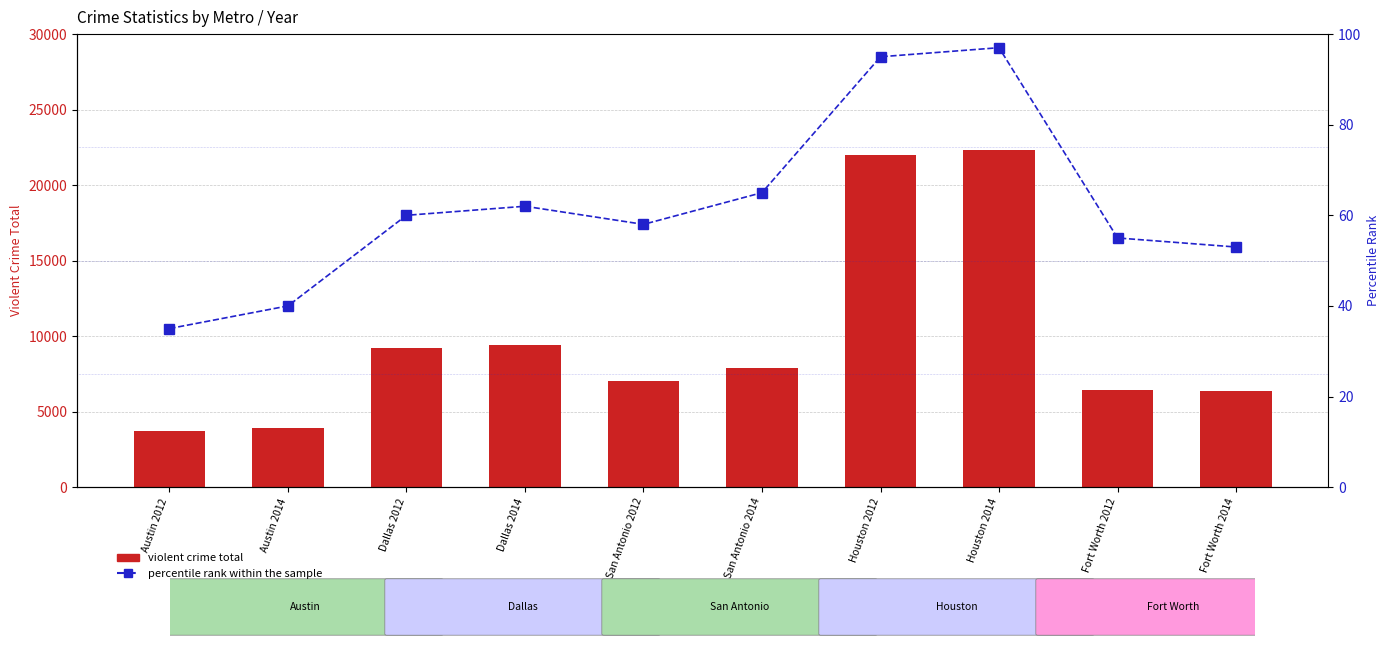

Reading left to right, transcribe all the data shown in this chart.

Violent crime total: Austin 2012=3710	Austin 2014=3901	Dallas 2012=9245	Dallas 2014=9428	San Antonio 2012=7058	San Antonio 2014=7886	Houston 2012=21966	Houston 2014=22348	Fort Worth 2012=6434	Fort Worth 2014=6346
percentile rank within the sample: Austin 2012=35	Austin 2014=40	Dallas 2012=60	Dallas 2014=62	San Antonio 2012=58	San Antonio 2014=65	Houston 2012=95	Houston 2014=97	Fort Worth 2012=55	Fort Worth 2014=53